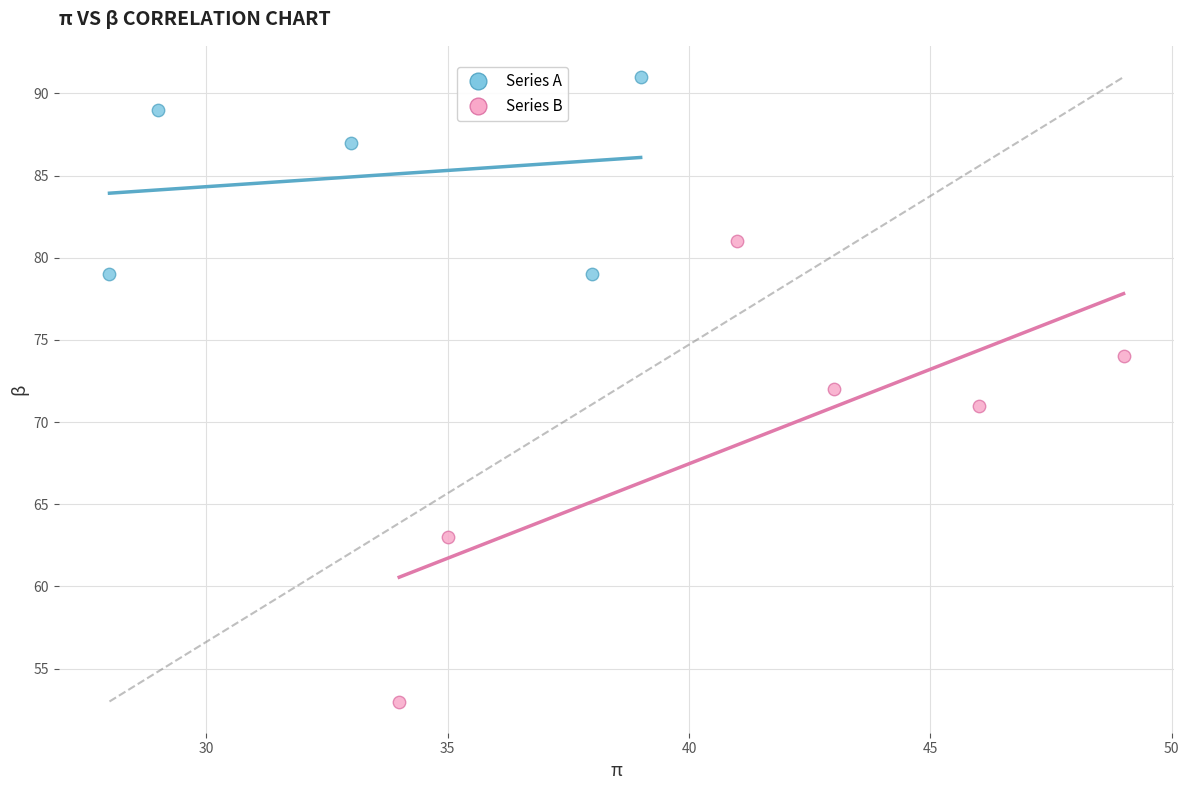

Which series has the largest Y range (max minus min)?

Series B